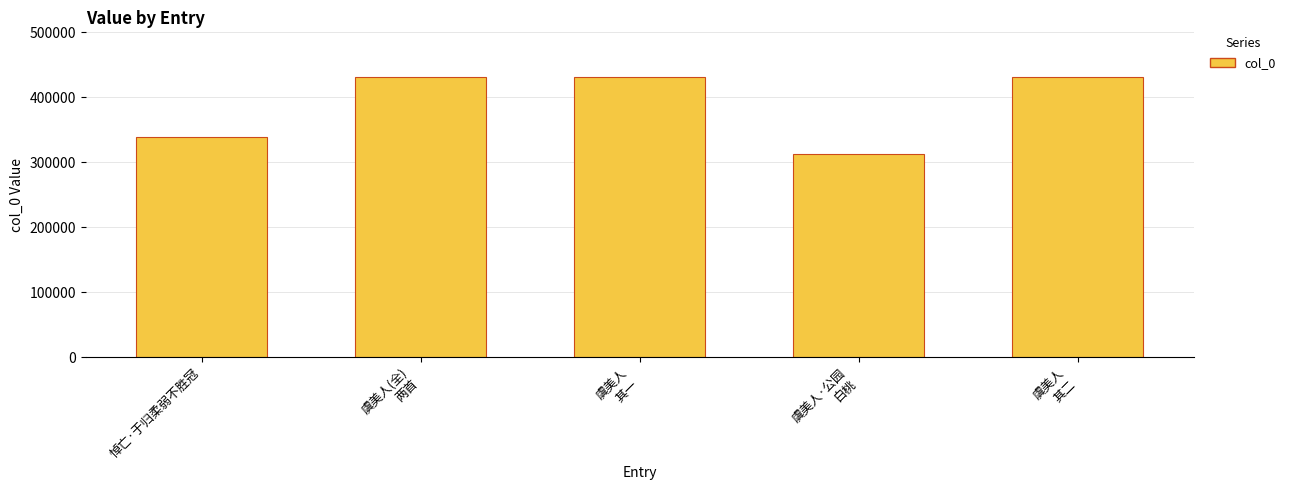

What is the greatest value displayed?

431786